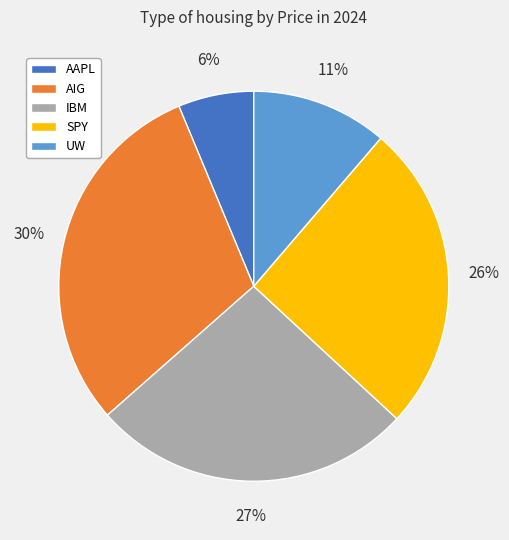

Which slice is the largest?

AIG